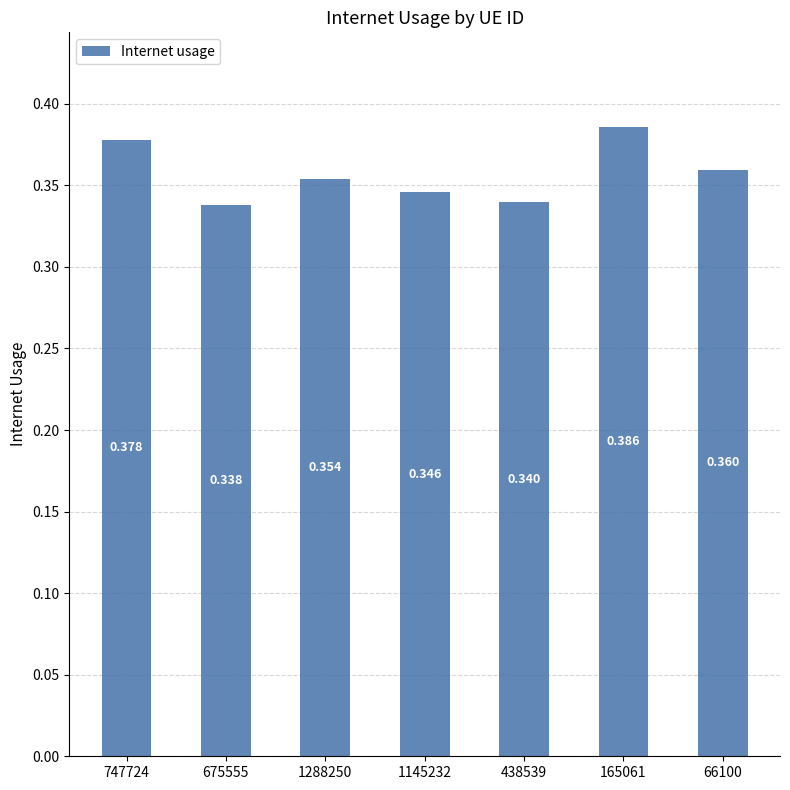

Does the chart contain any negative values?

No